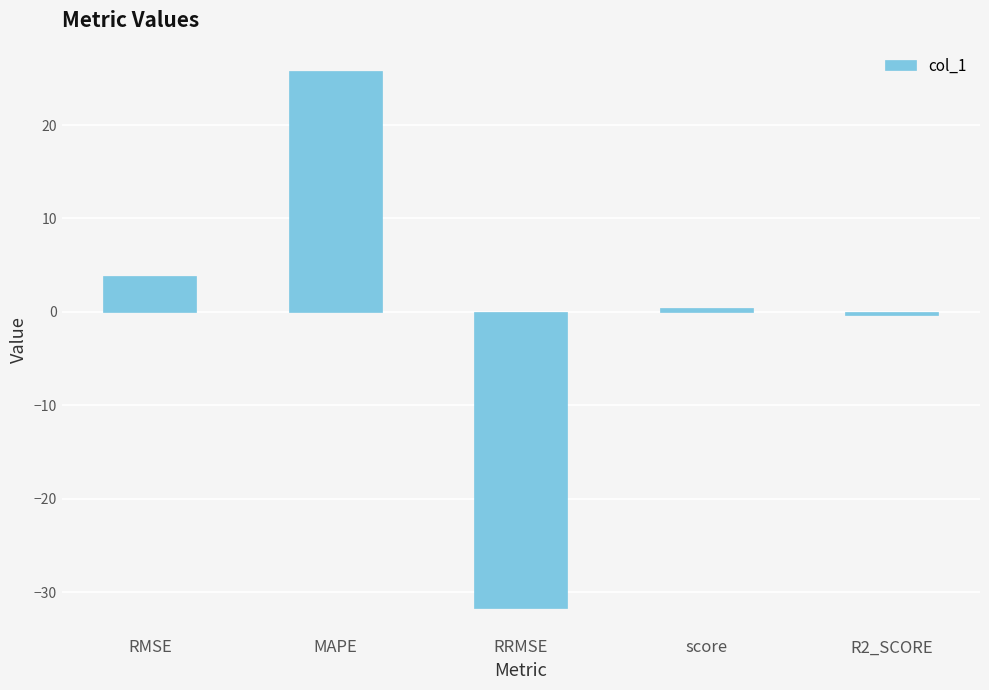

Reading right to left, list all the values displayed in this chart.

R2_SCORE=-0.4	score=0.4	RRMSE=-31.7	MAPE=25.8	RMSE=3.9